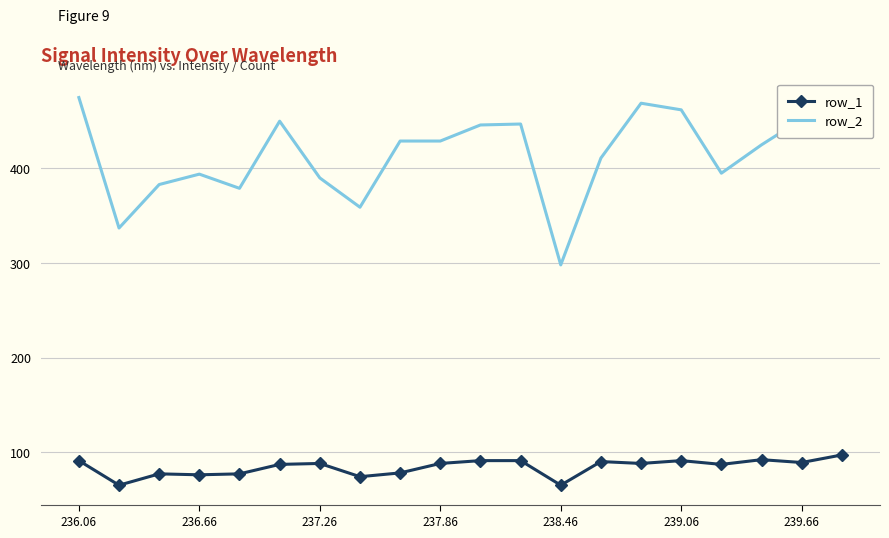

True or false: row_1 and row_2 cross at least once.

False